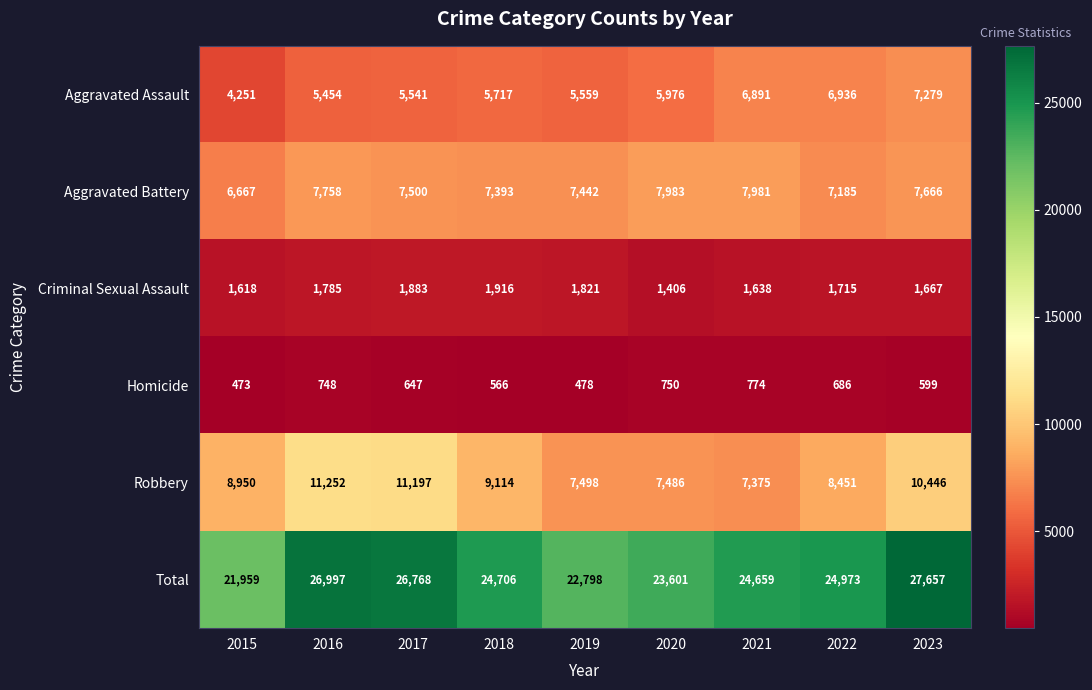

What is the difference between the Aggravated Assault values at 2023 and 2016?

1825